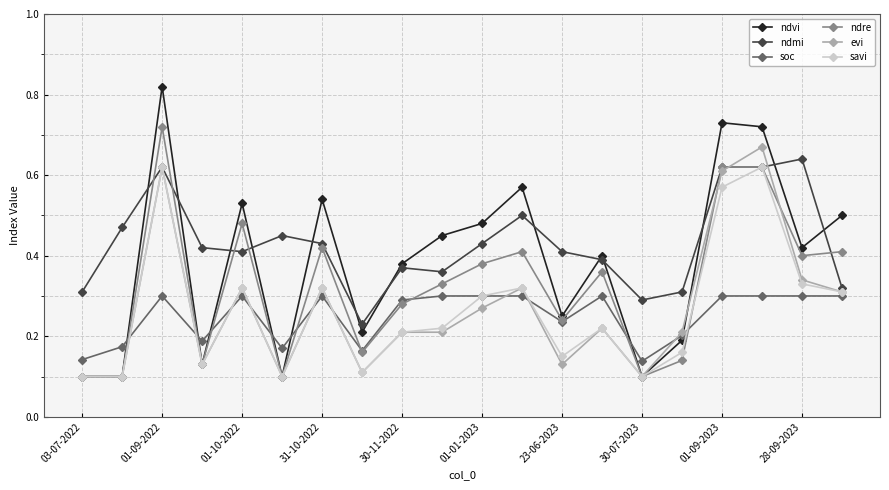

How many ndmi values are between 0 and 1?

20